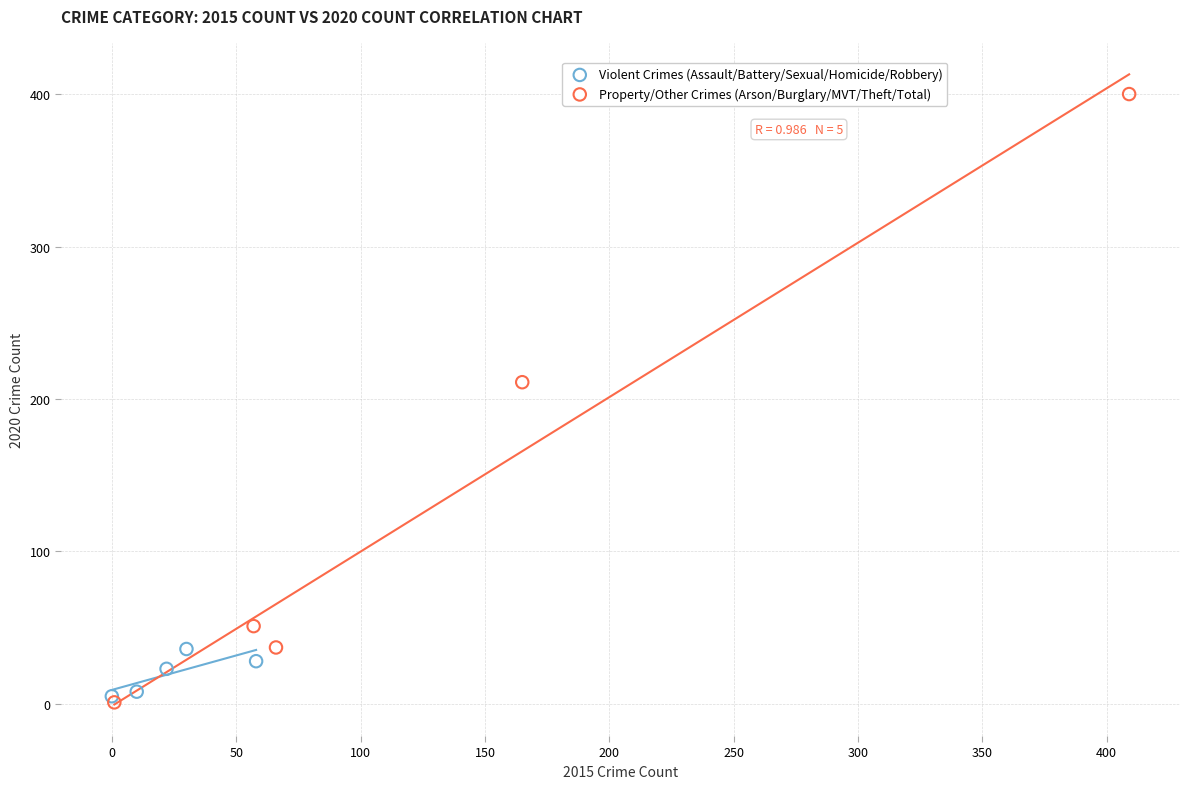

Which series reaches the maximum Y coordinate?

Property/Other Crimes (Arson/Burglary/MVT/Theft/Total)